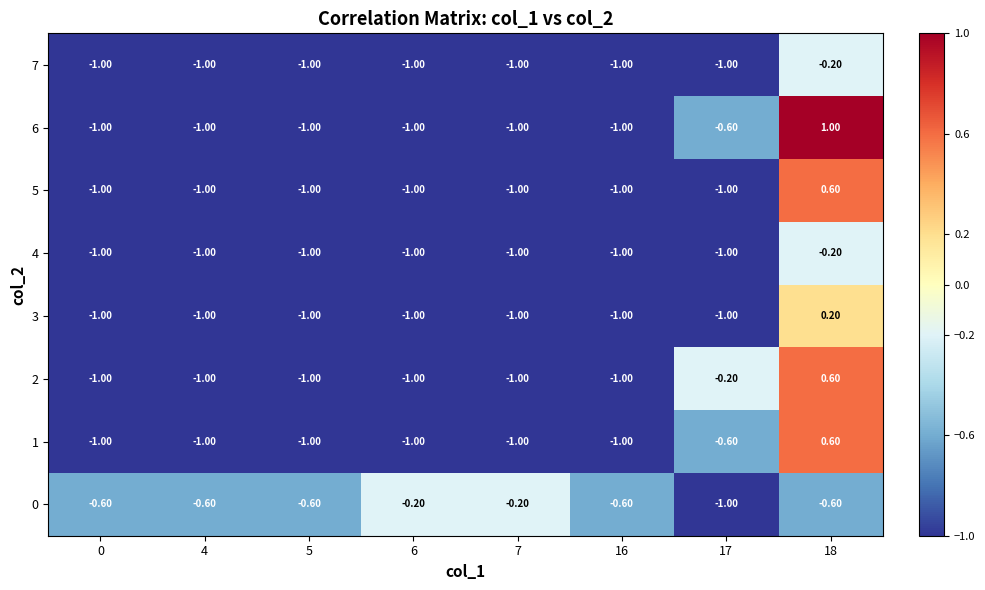

What is the difference between the second highest and second lowest values in the 1 series?

0.4